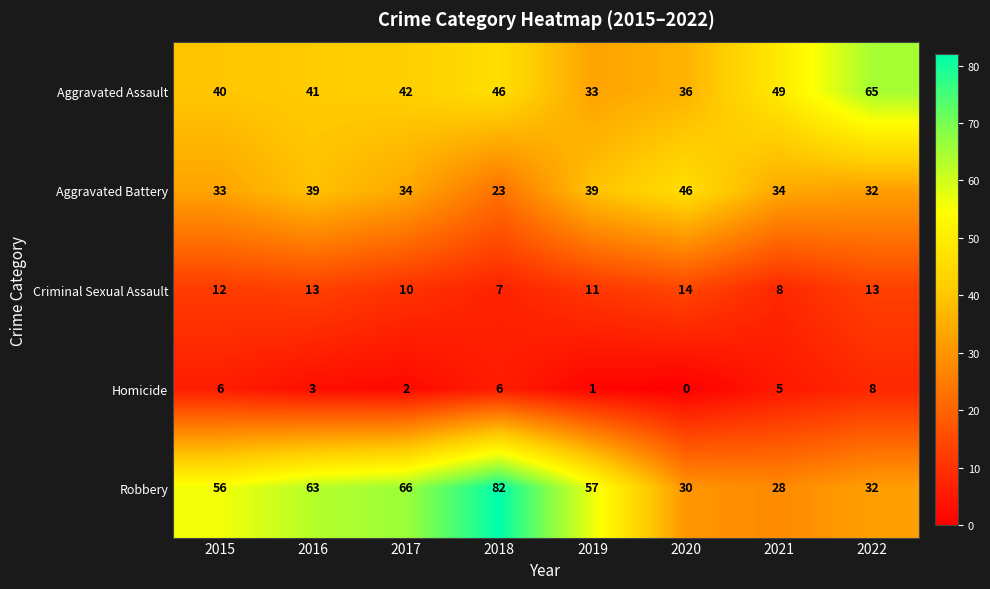

Count the number of data series in this chart.

5